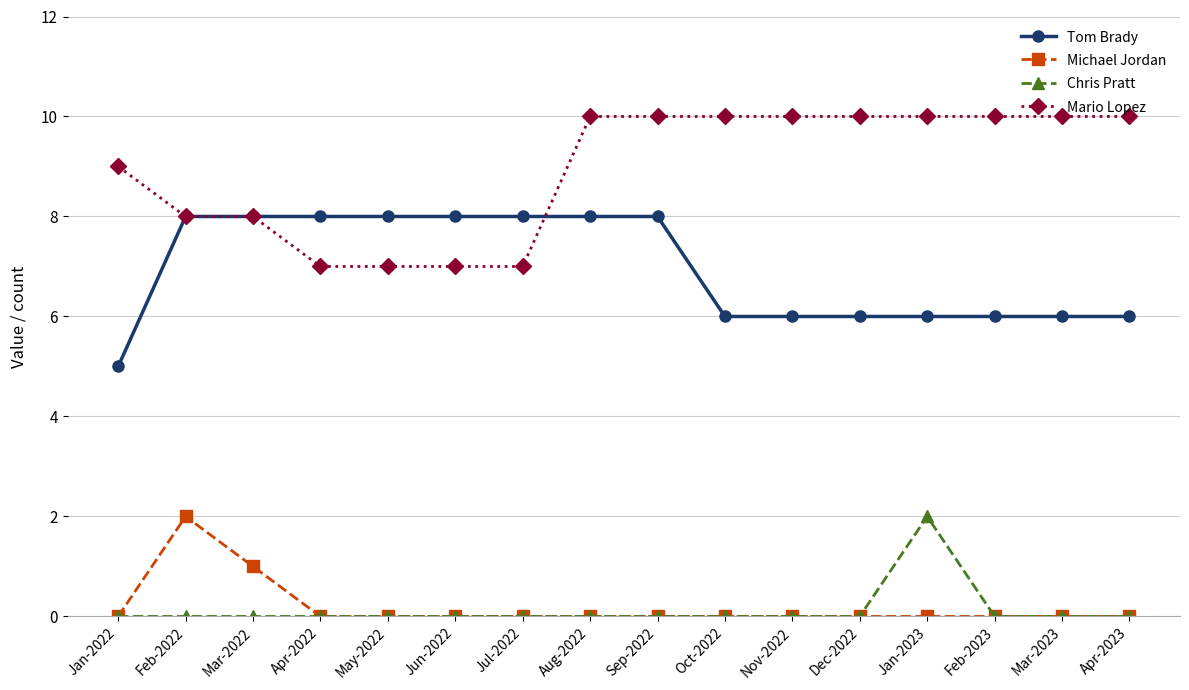

True or false: Mario Lopez and Michael Jordan intersect in this chart.

False